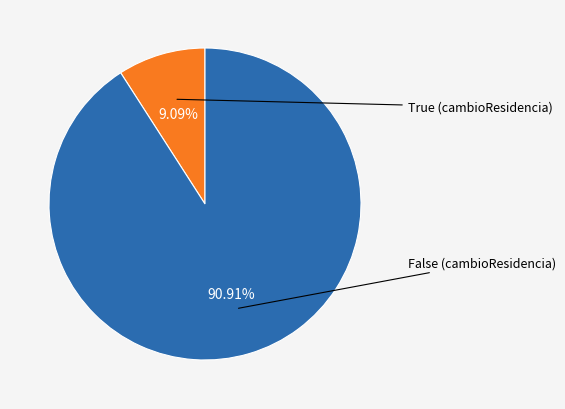

Count the number of slices in the pie.

2